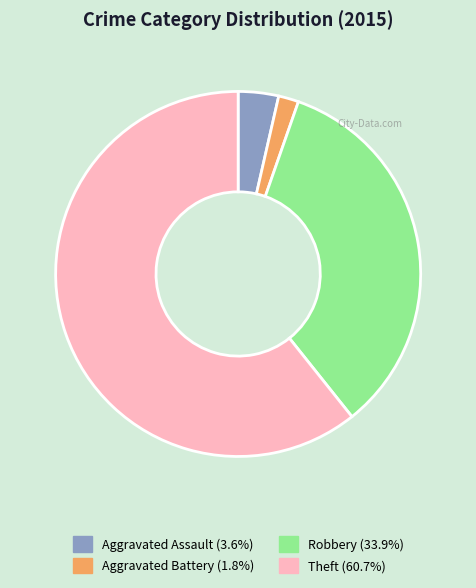

Is there a majority slice in this chart?

Yes